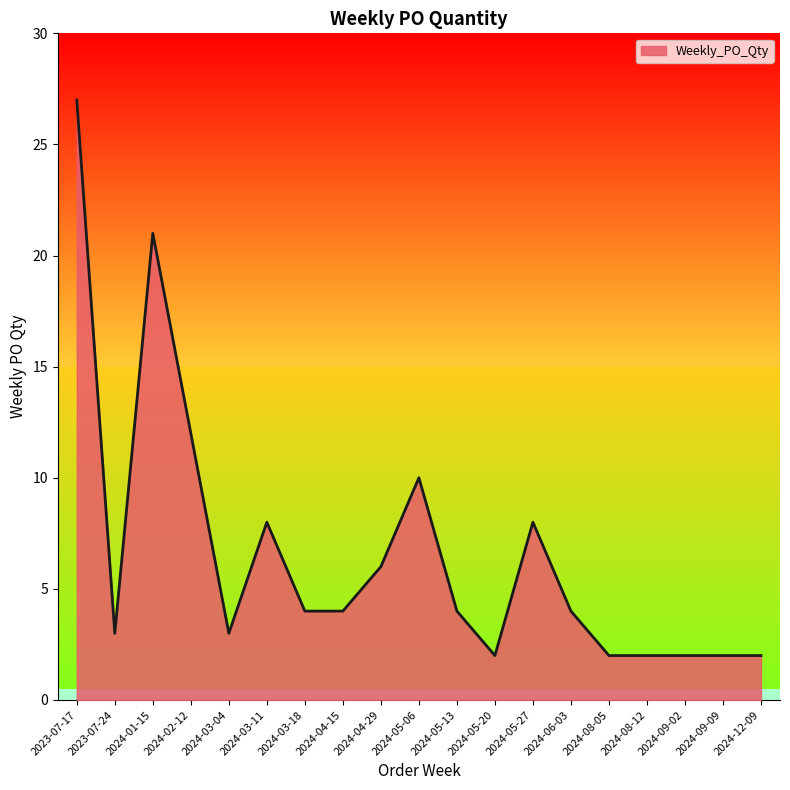

The value at 2024-06-03 is 4. True or false?

True